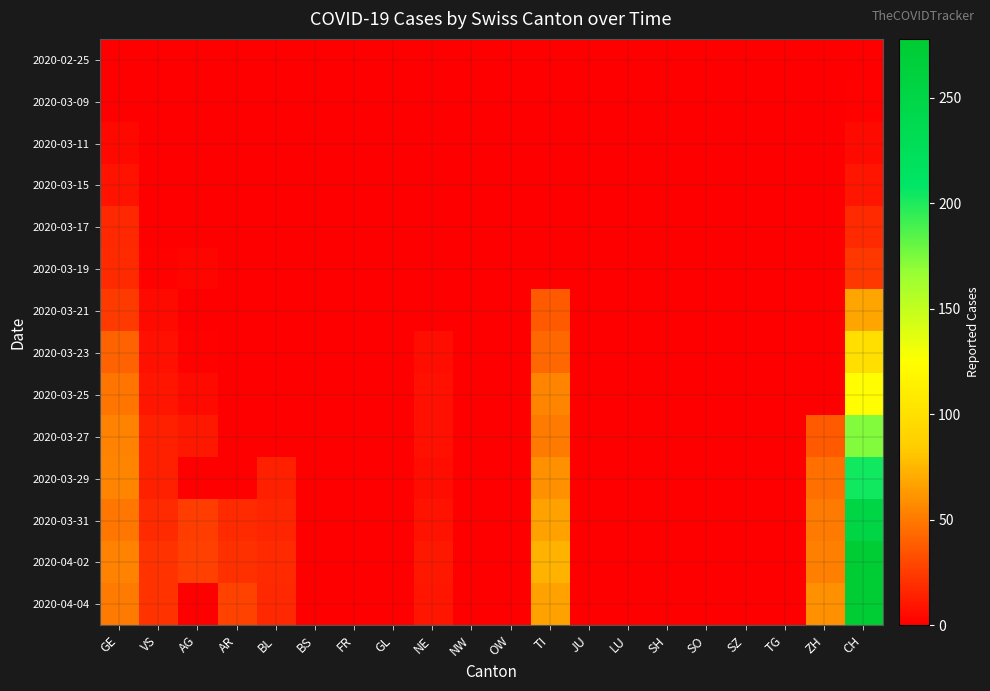

Which series has the largest total across all categories?

2020-04-02